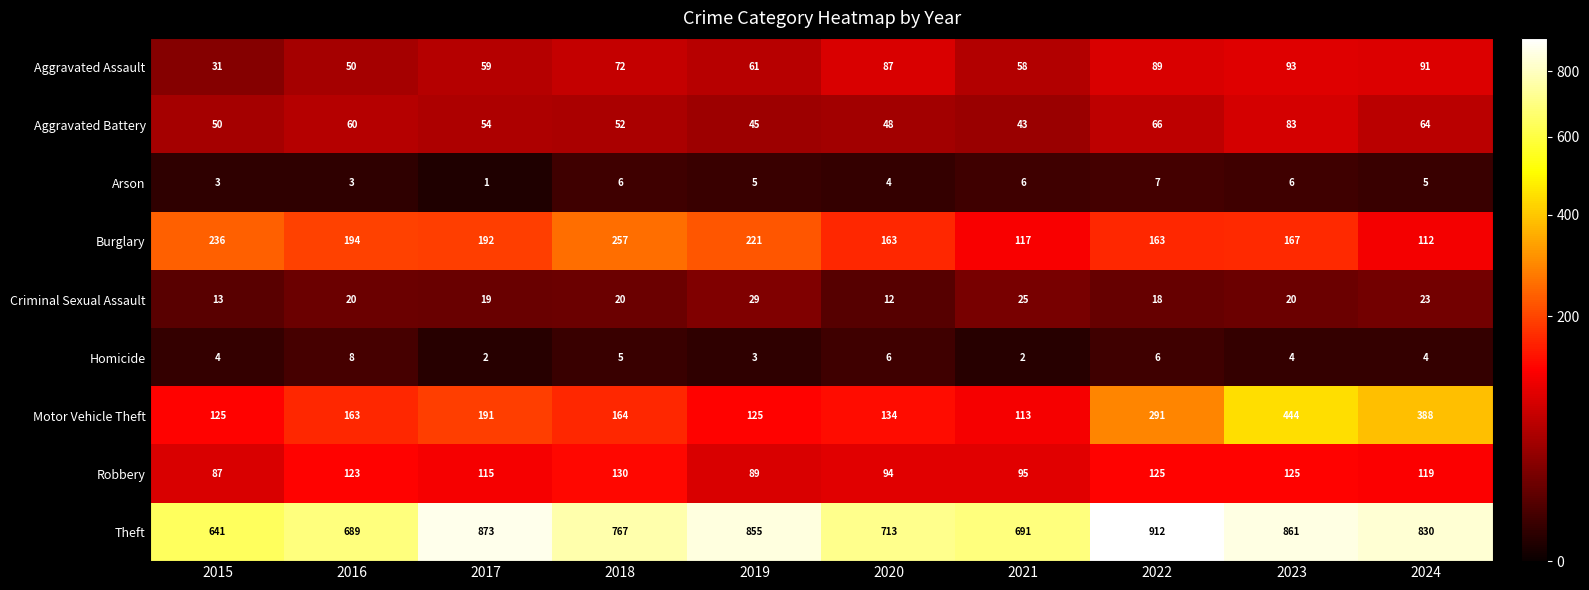

At which category is the sum across all series the highest?

2023